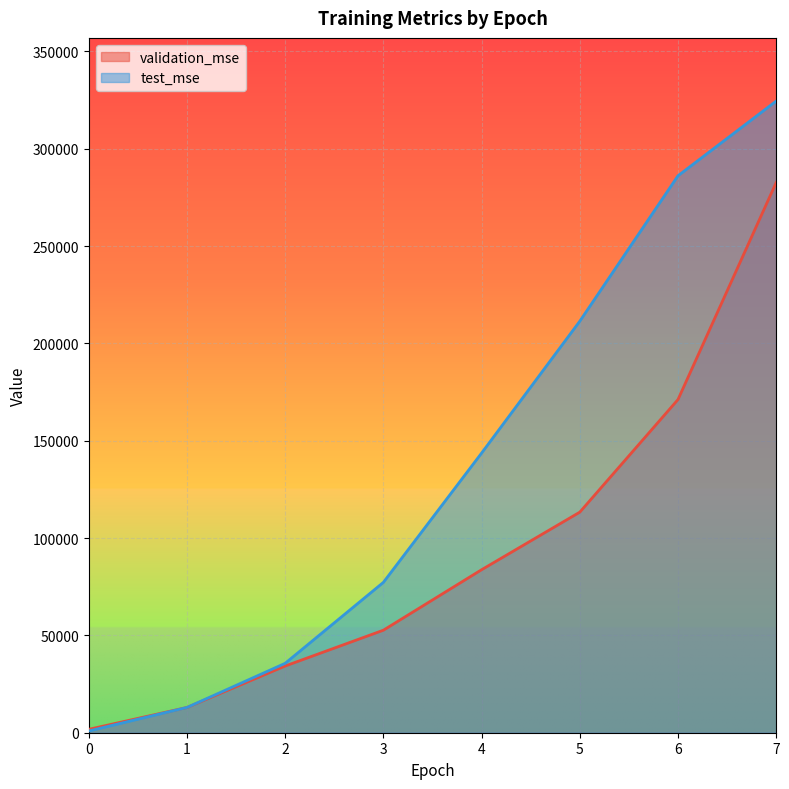

The value of test_mse at 4 is 253605.4. True or false?

False